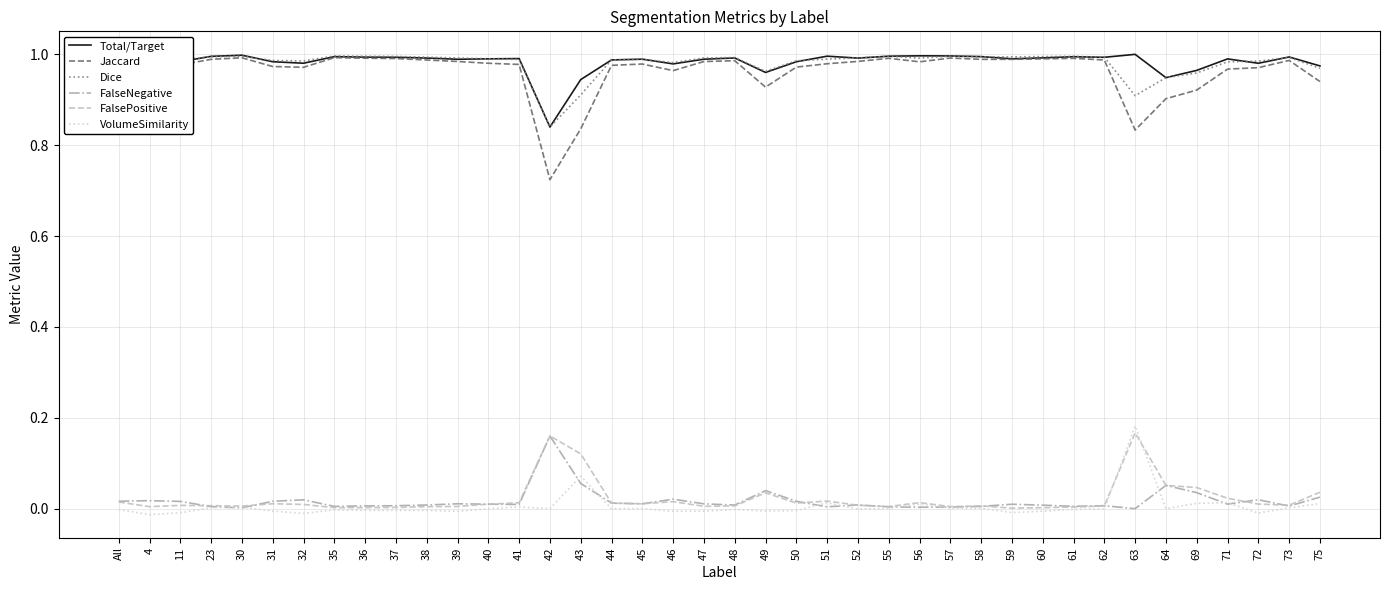

The Total/Target series shows 1.0 at 63. True or false?

True